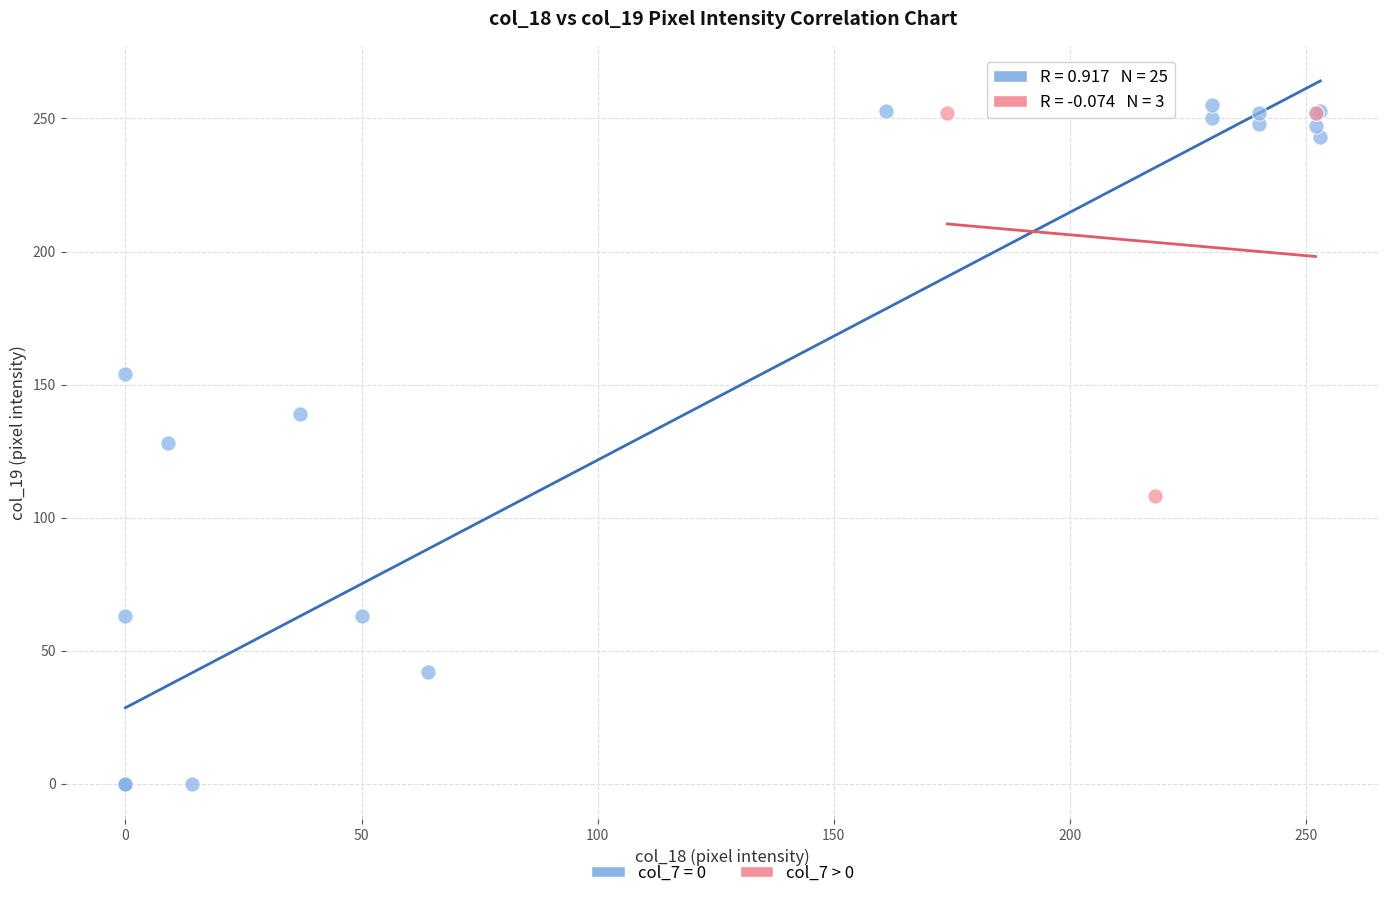

Which series has the largest Y range (max minus min)?

col_7 = 0